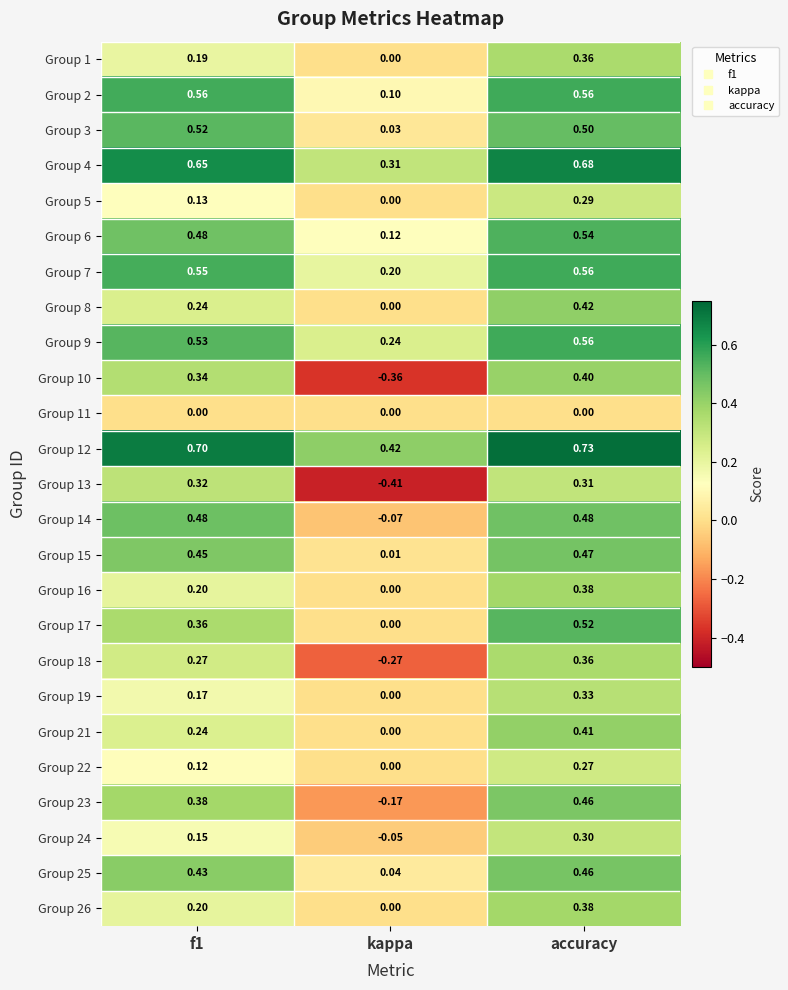

Which category has the lowest value in the Group 15 series?

kappa